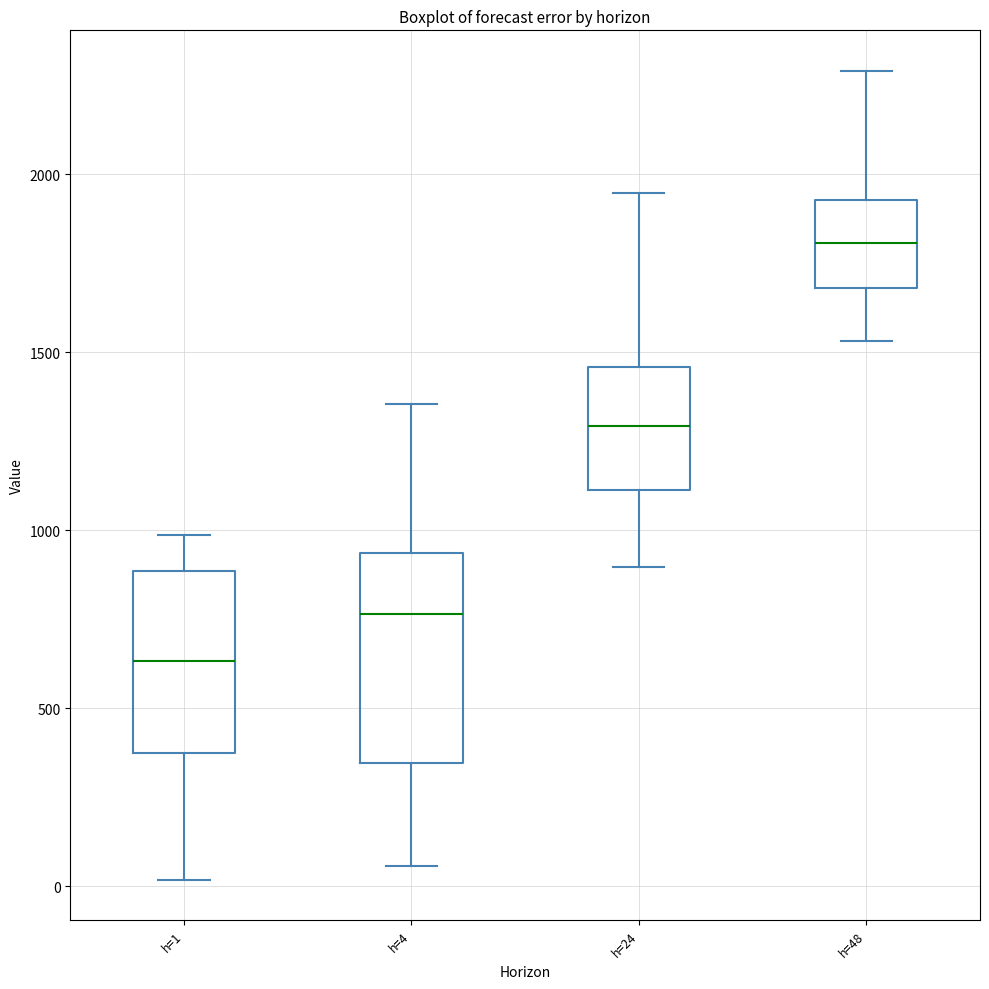

Reading left to right, transcribe this box plot: for each box, give where its median line is, the range the box spans, and where its two whiskers end, as read against the y-axis. The values are not printed on the chart, so give them approximately, as read against the axis.

h=1: median 650, box 350 to 900, whiskers 0 to 1000
h=4: median 750, box 350 to 950, whiskers 50 to 1350
h=24: median 1300, box 1100 to 1450, whiskers 900 to 1950
h=48: median 1800, box 1700 to 1950, whiskers 1550 to 2300